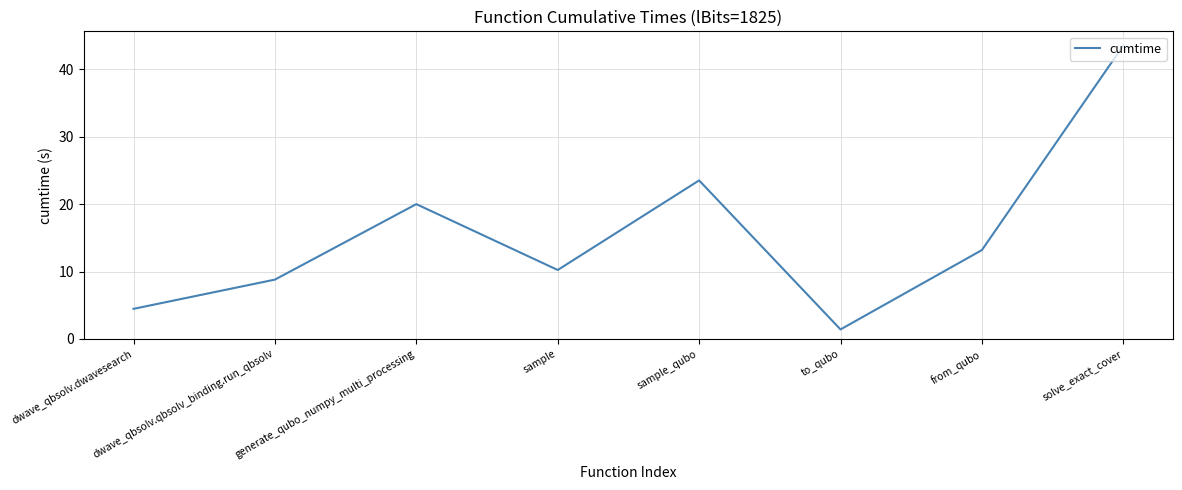

What position from the left is dwave_qbsolv.qbsolv_binding.run_qbsolv?

2